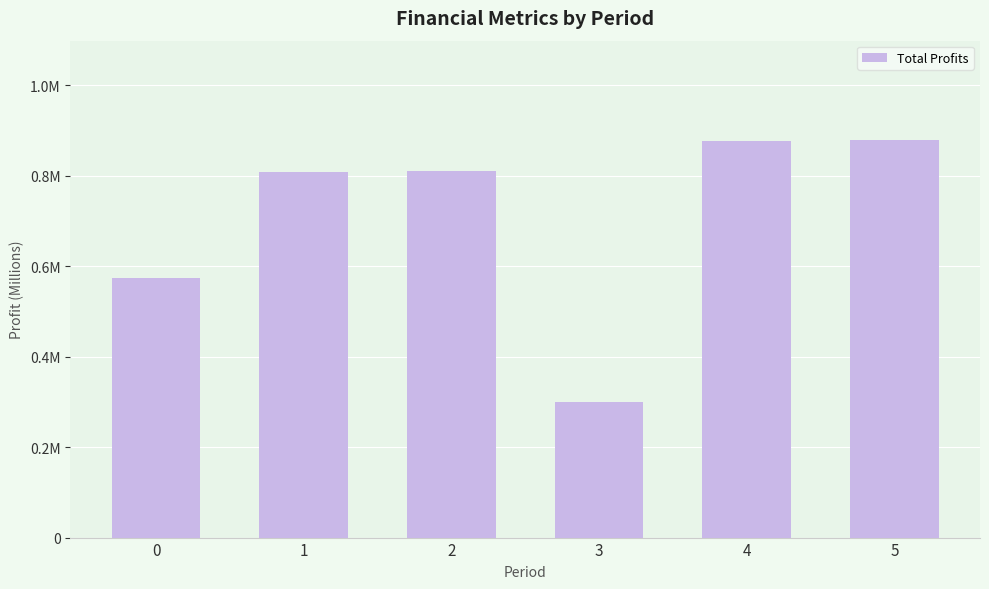

What is the value of the 3rd bar from the left?

0.8